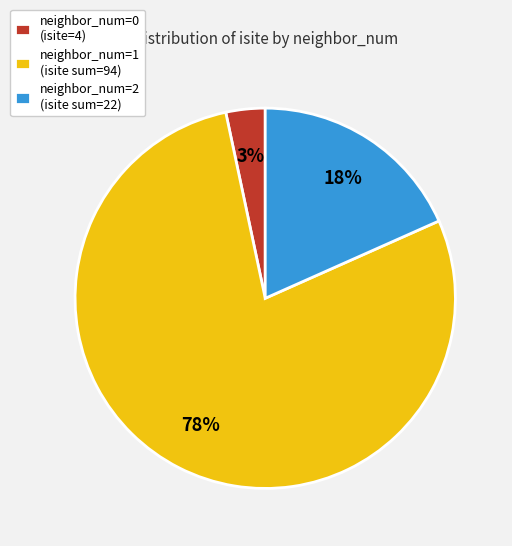

To the nearest percent, what is the average slice percentage?

33%